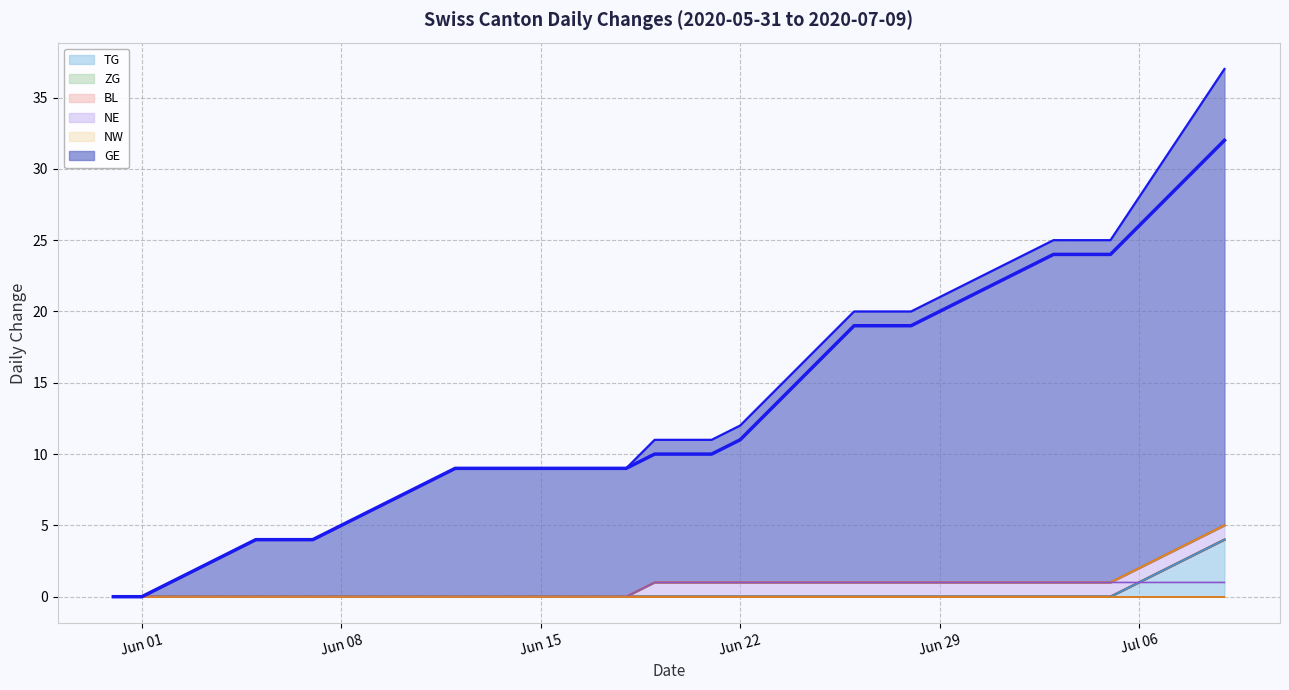

Reading left to right, what are all the values shown in this chart?

cumul. TG: 0	0	0	0	0	0	0	0	0	0	0	0	0	0	0	0	0	0	0	0	0	0	0	0	0	0	0	0	0	0	0	0	0	0	0	0	1	2	3	4
cumul. ZG: 0	0	0	0	0	0	0	0	0	0	0	0	0	0	0	0	0	0	0	0	0	0	0	0	0	0	0	0	0	0	0	0	0	0	0	0	0	0	0	0
cumul. BL: 0	0	0	0	0	0	0	0	0	0	0	0	0	0	0	0	0	0	0	0	0	0	0	0	0	0	0	0	0	0	0	0	0	0	0	0	0	0	0	0
cumul. NE: 0	0	0	0	0	0	0	0	0	0	0	0	0	0	0	0	0	0	0	1	1	1	1	1	1	1	1	1	1	1	1	1	1	1	1	1	1	1	1	1
cumul. NW: 0	0	0	0	0	0	0	0	0	0	0	0	0	0	0	0	0	0	0	0	0	0	0	0	0	0	0	0	0	0	0	0	0	0	0	0	0	0	0	0
cumul. GE: 0	0	1	2	3	4	4	4	5	6	7	8	9	9	9	9	9	9	9	10	10	10	11	13	15	17	19	19	19	20	21	22	23	24	24	24	26	28	30	32